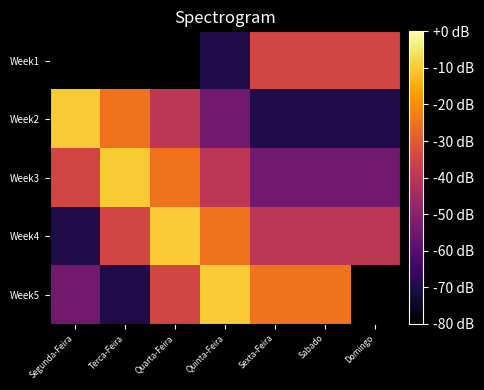

What is the minimum value shown in the chart?

-70.0